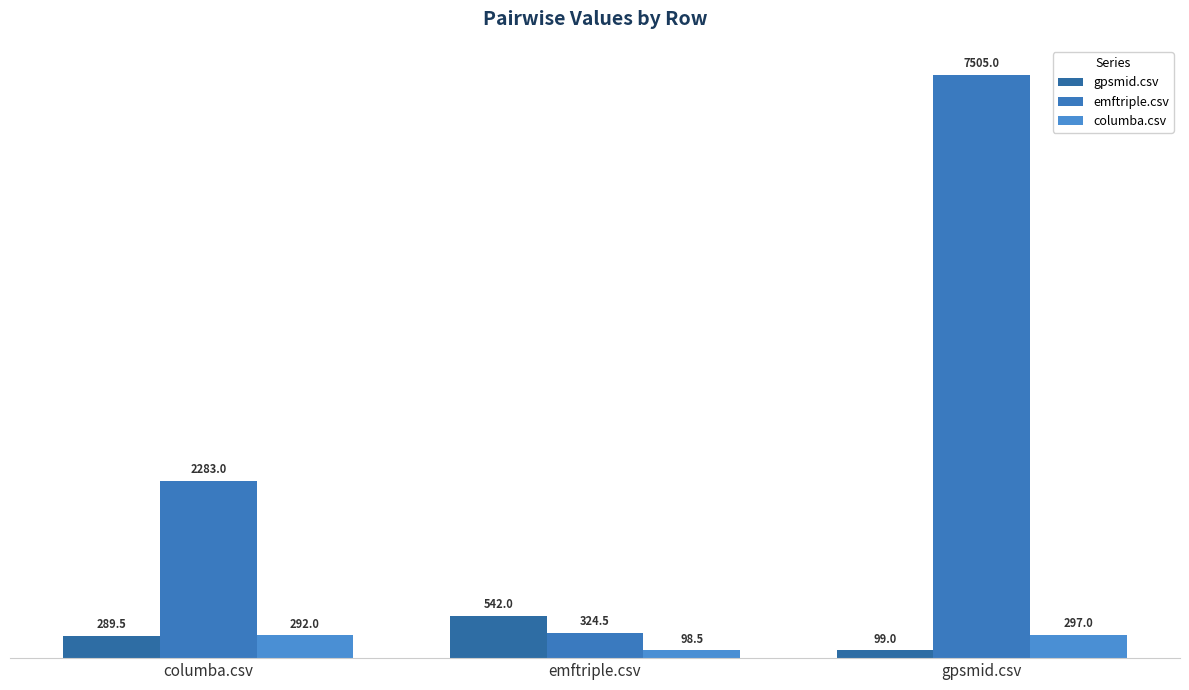

What is the sum of the gpsmid.csv values at emftriple.csv and columba.csv?

831.5